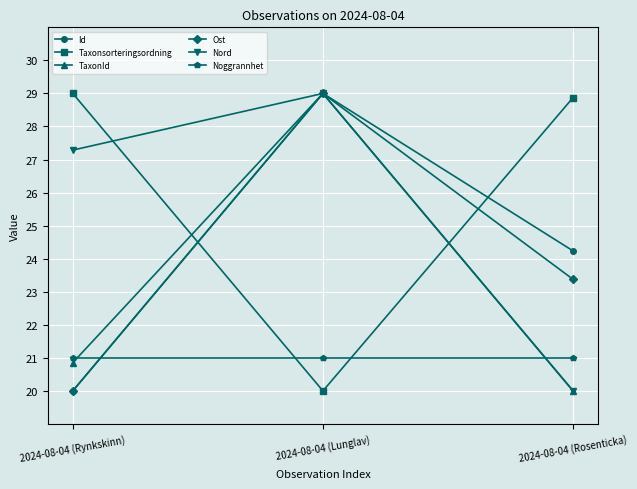

Count the number of categories in the chart.

3